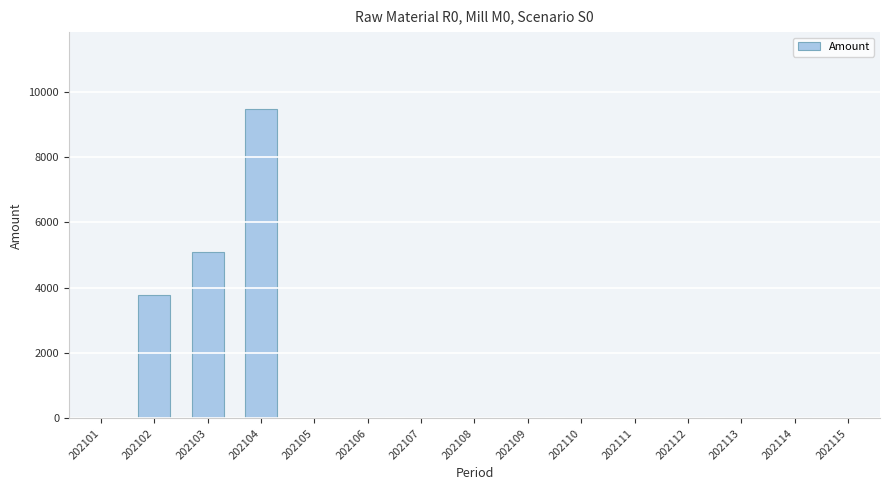

What is the maximum value shown in the chart?

9462.6